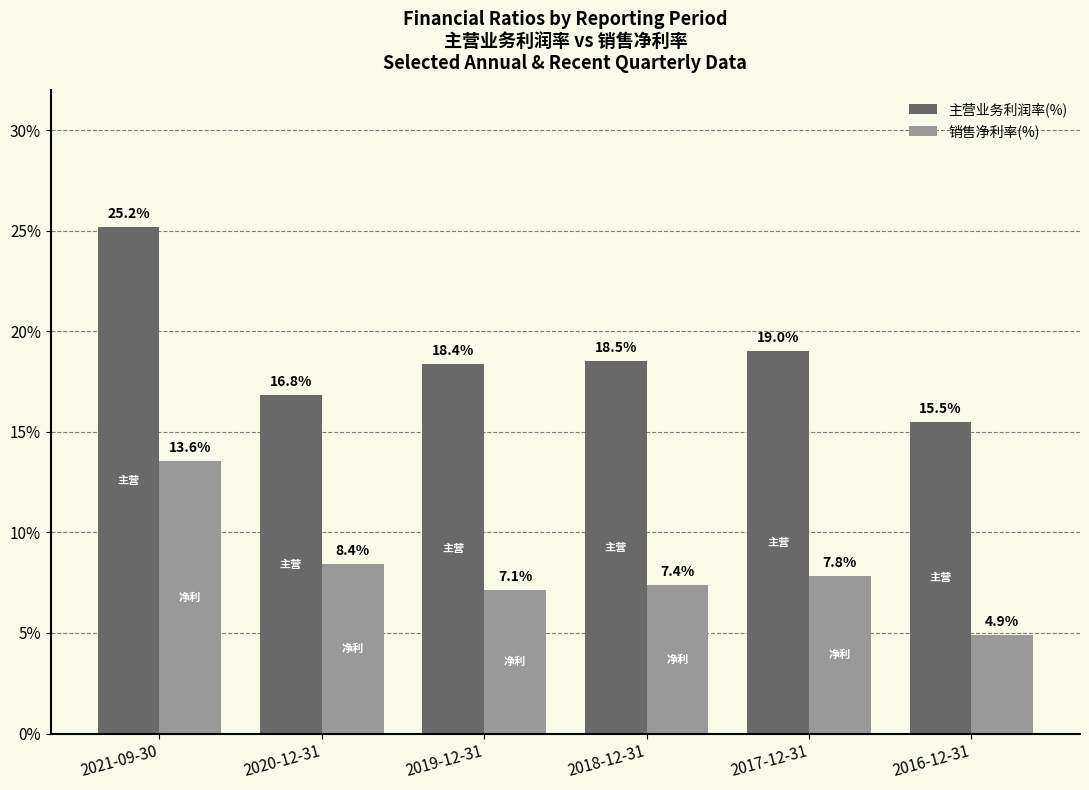

Does the chart contain stacked bars?

No